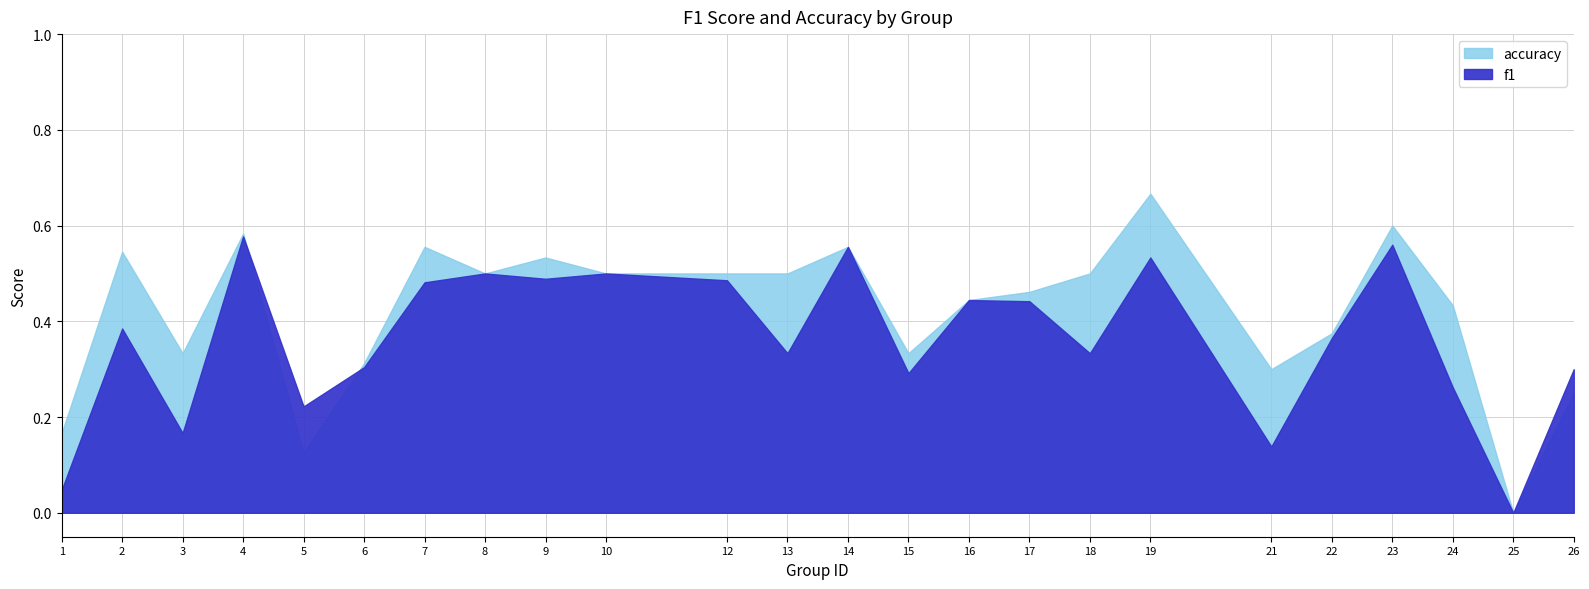

How many times do accuracy and f1 cross each other?

2